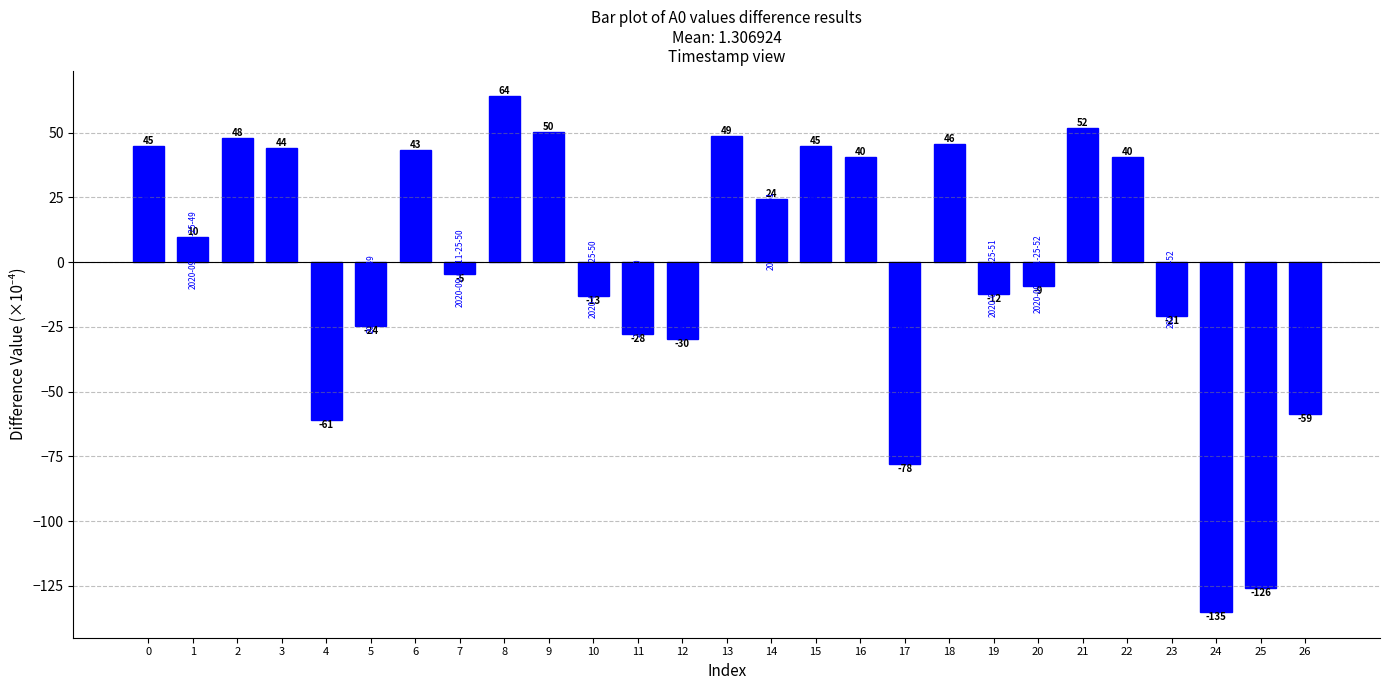

List the labels in order of value, smallest first.

24, 25, 17, 4, 26, 12, 11, 5, 23, 10, 19, 20, 7, 1, 14, 16, 22, 6, 3, 0, 15, 18, 2, 13, 9, 21, 8